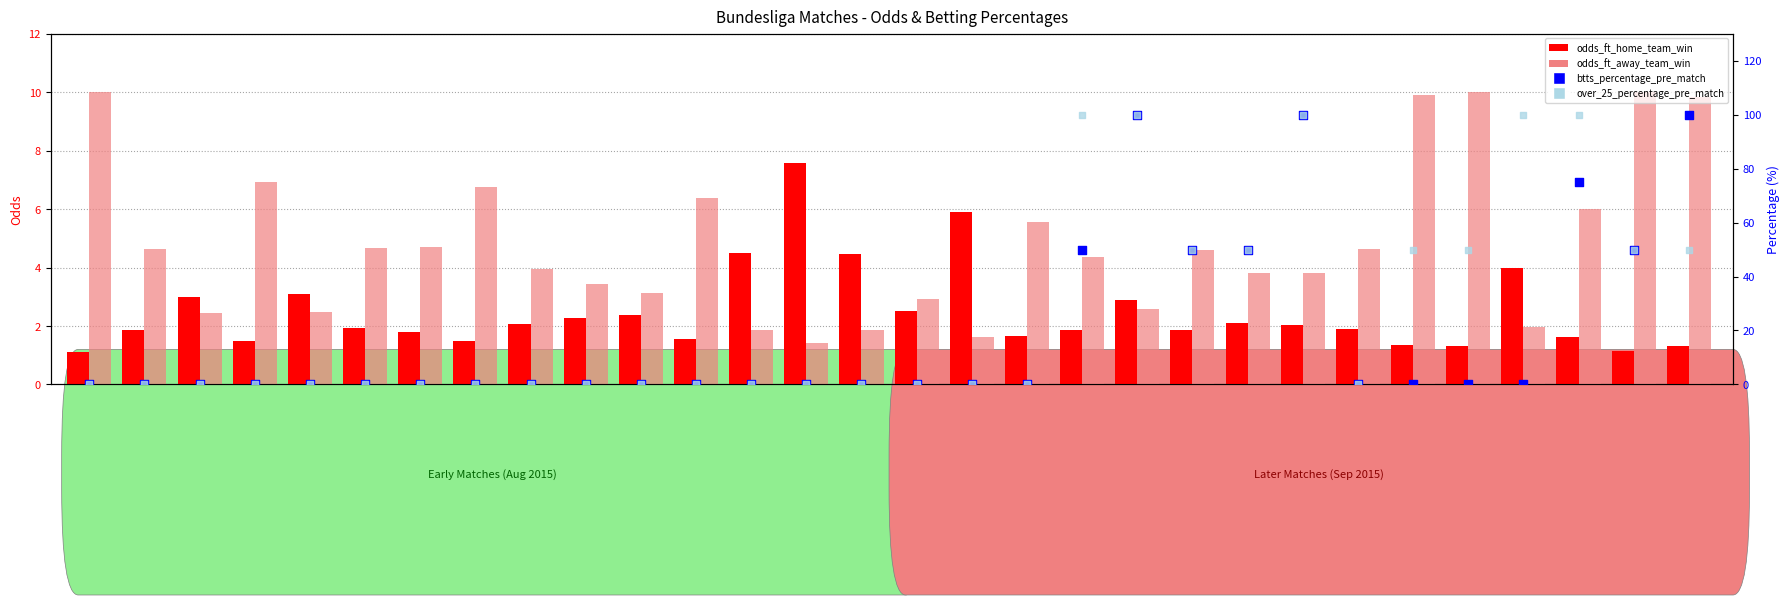

Which series has the largest total across all categories?

over_25_percentage_pre_match